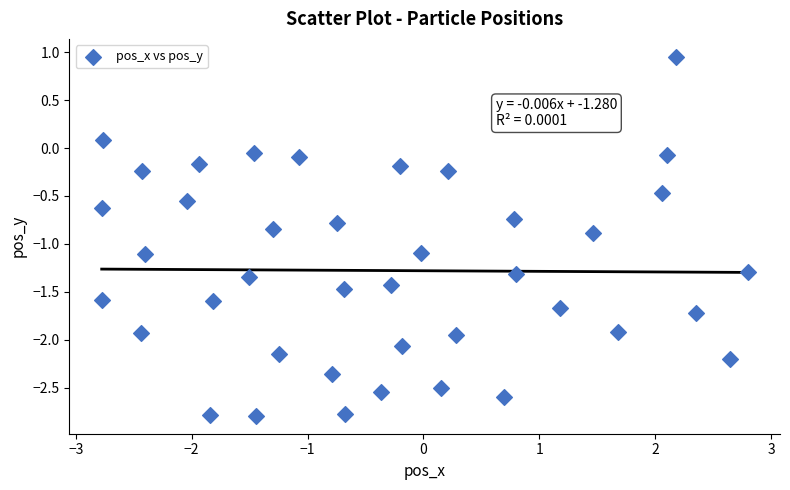

What is the range of Y values (max minus min)?

3.7